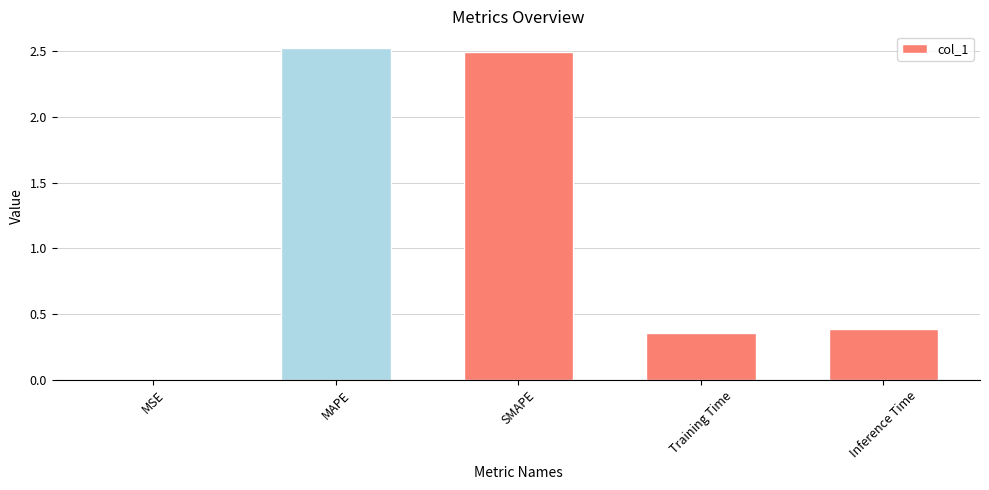

What is the sum of all values?

5.8